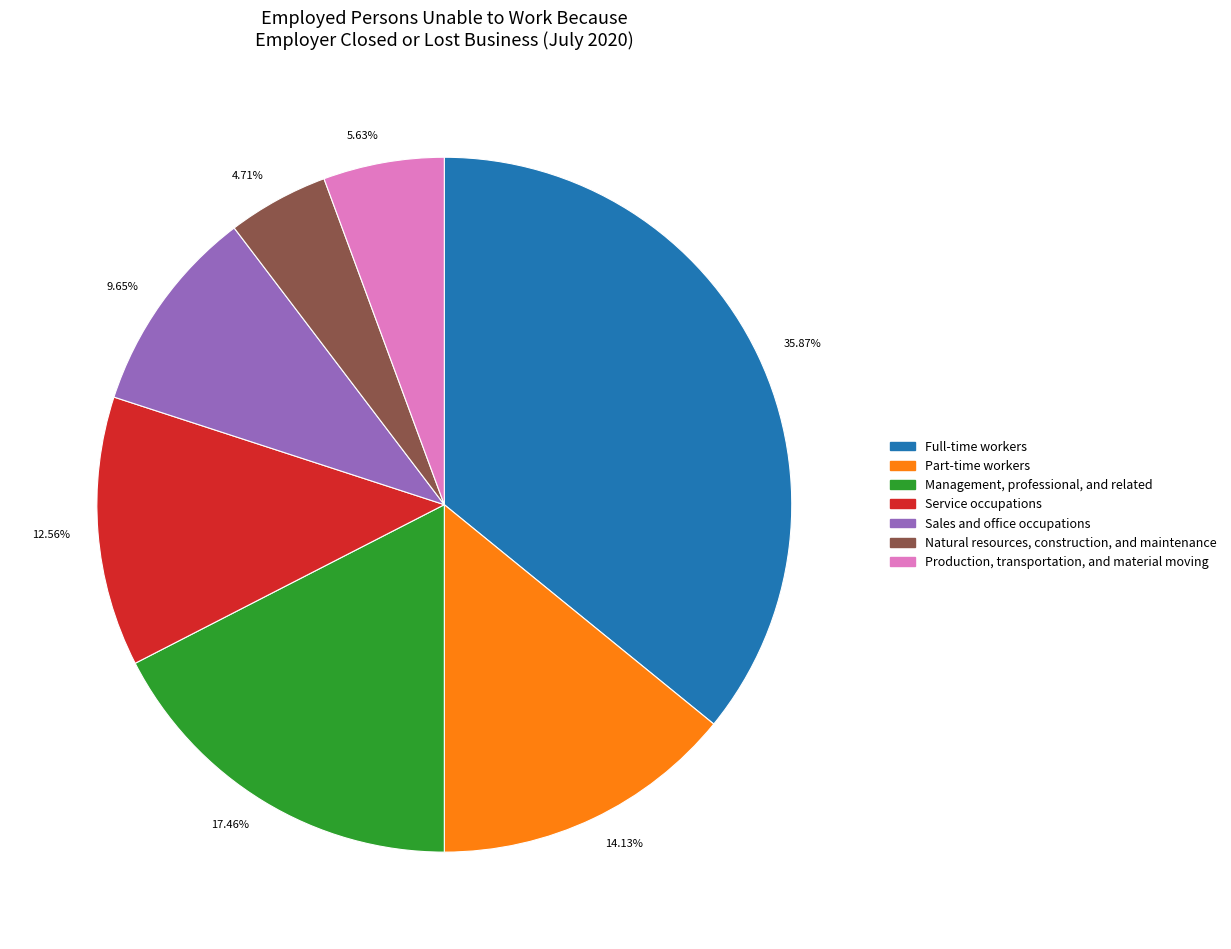

Rank the categories by value from lowest to highest.

4.71%, 5.63%, 9.65%, 12.56%, 14.13%, 17.46%, 35.87%